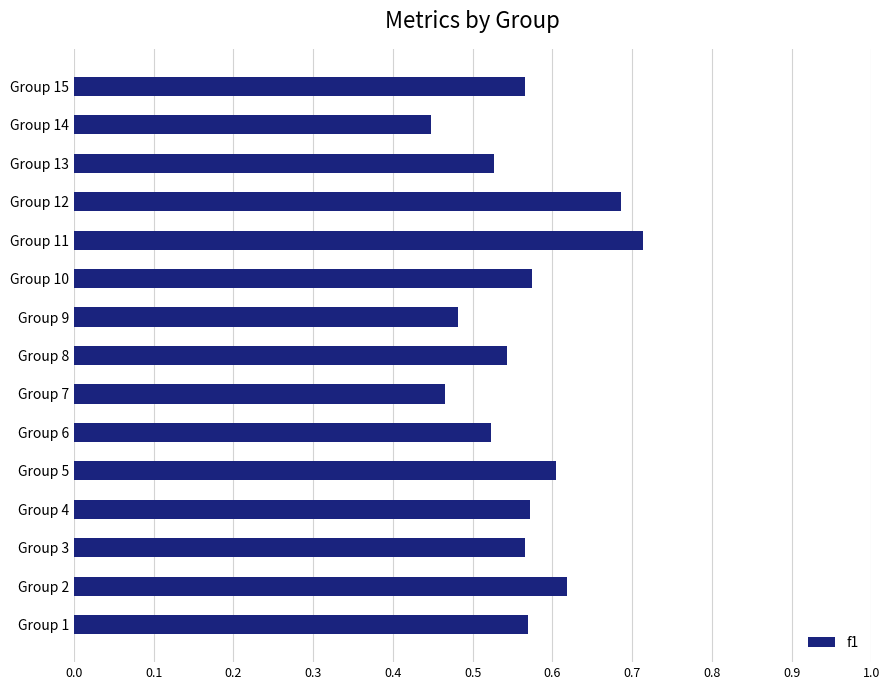

Which category has the highest value across all series?

Group 11